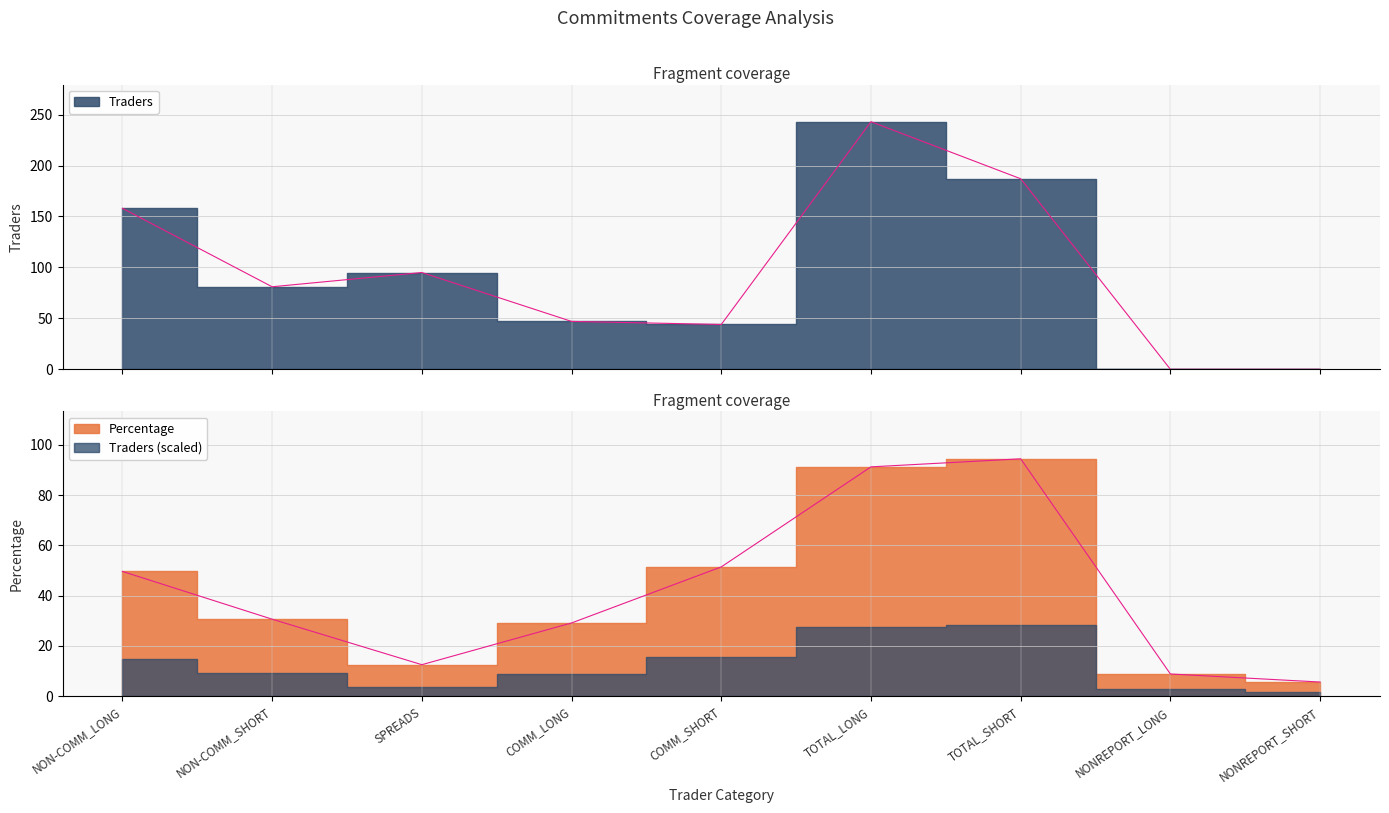

True or false: Traders has a value of 25.7 at COMM_LONG.

False